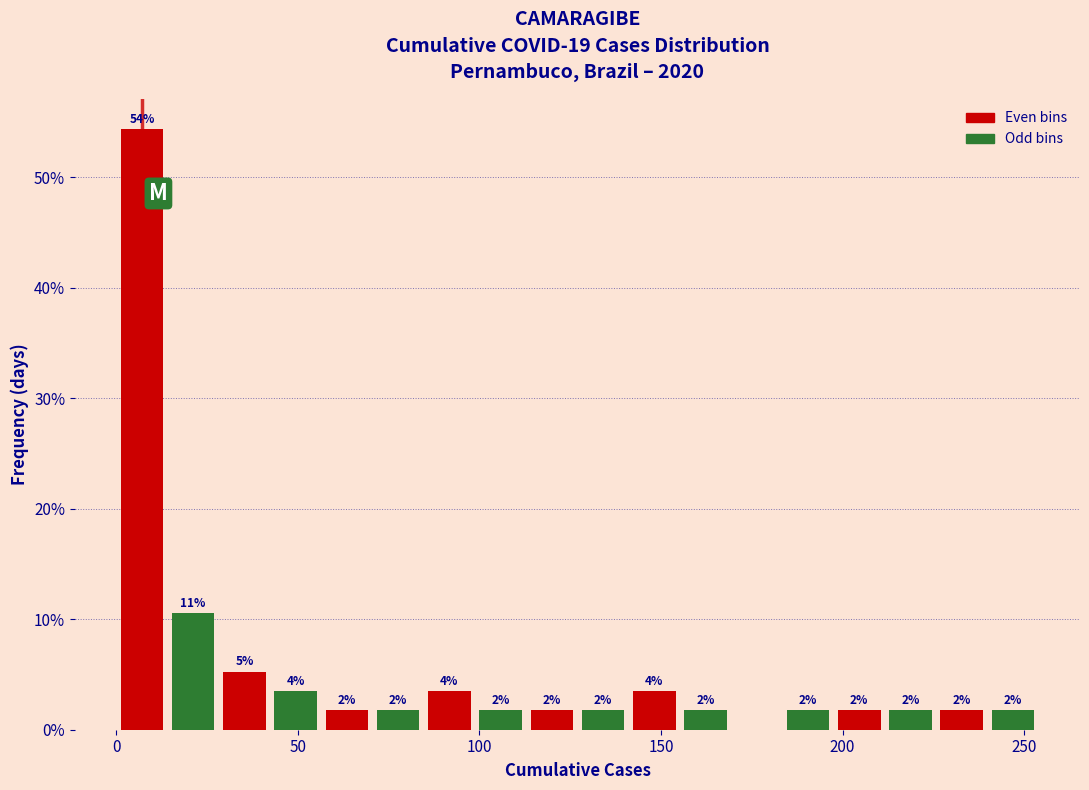

Around what value on the x-axis is the tallest bar? Give the approximate position of its centre, as read against the axis.

5